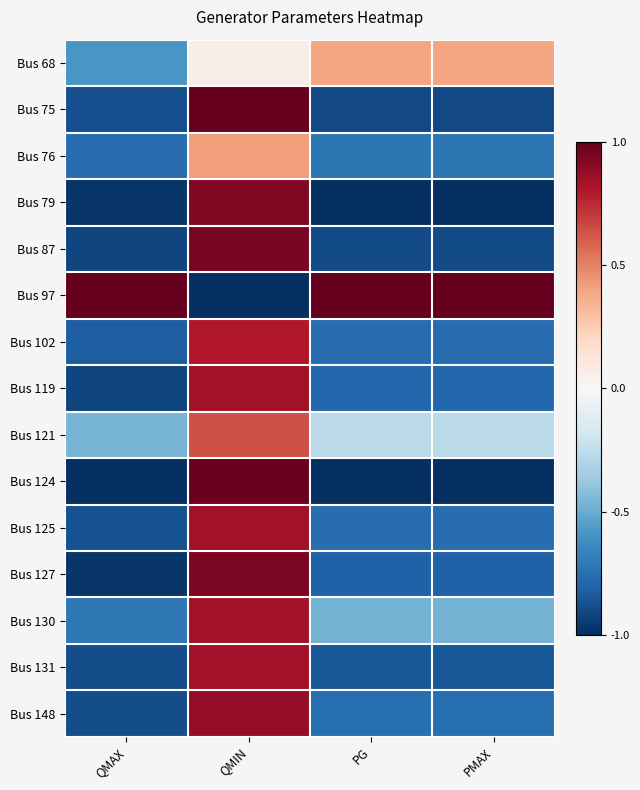

What is the maximum value shown in the chart?

1.0